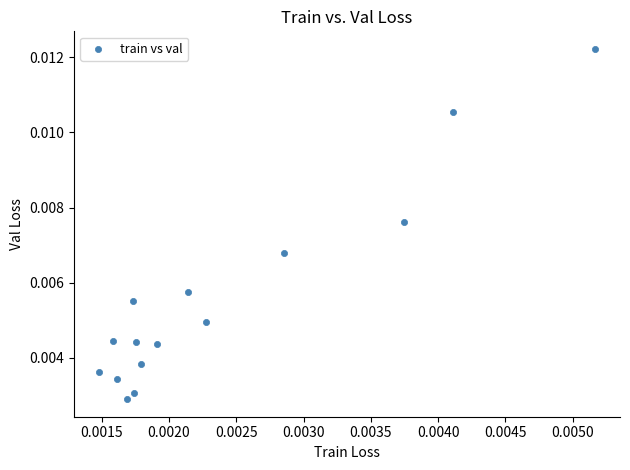

How many points are shown in the scatter plot?

15